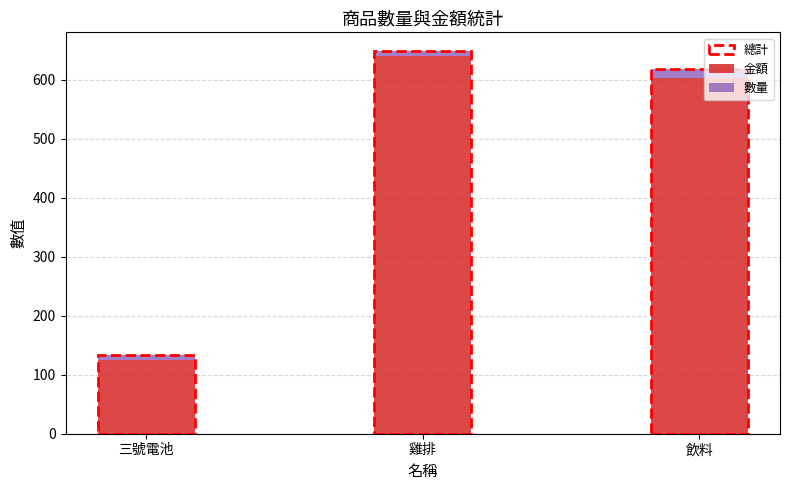

Reading right to left, what are the values for 金額?

603	640	125